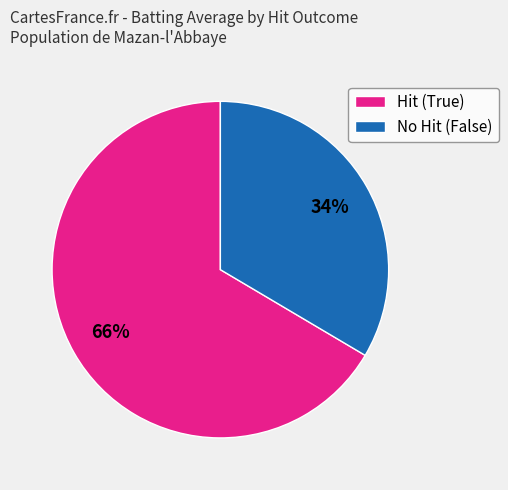

True or false: Hit (True) accounts for 66% of the total.

True